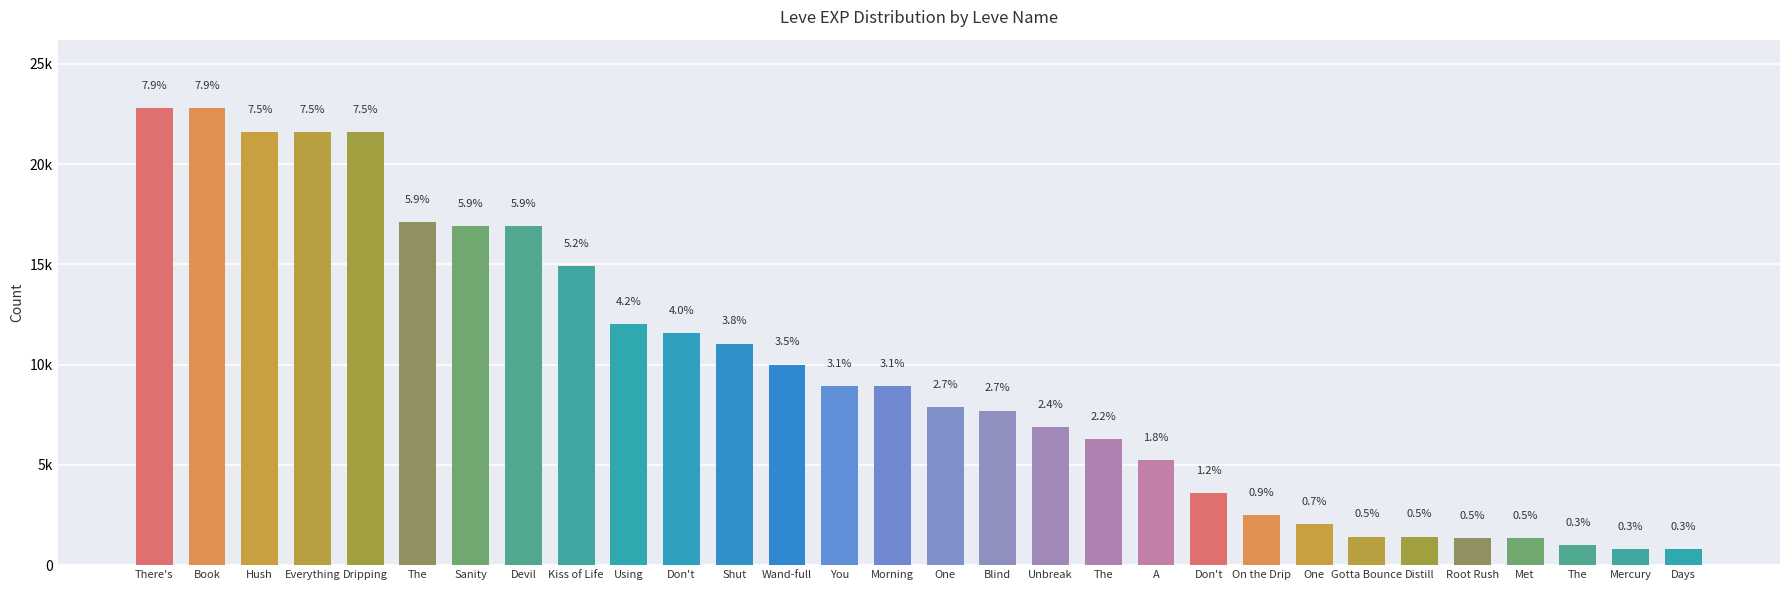

The value at The is 633. True or false?

False